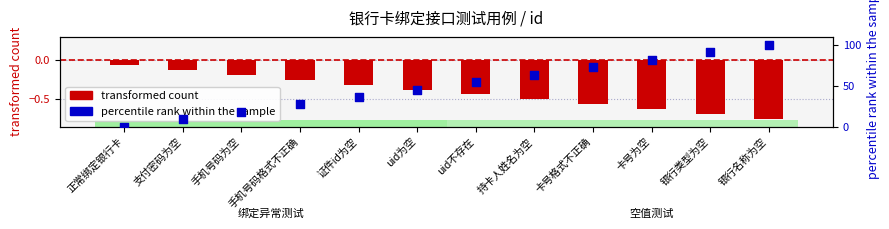

What is the total value across all series at 手机号码为空?

18.0